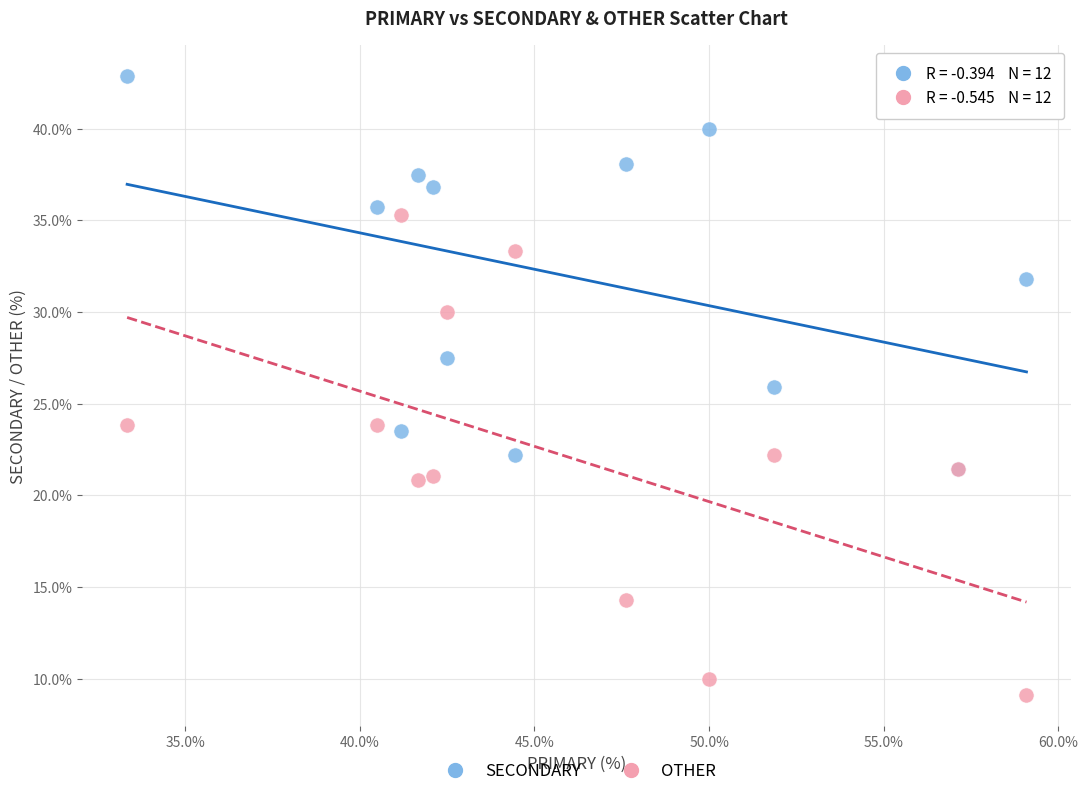

Which series contains the highest Y value?

SECONDARY